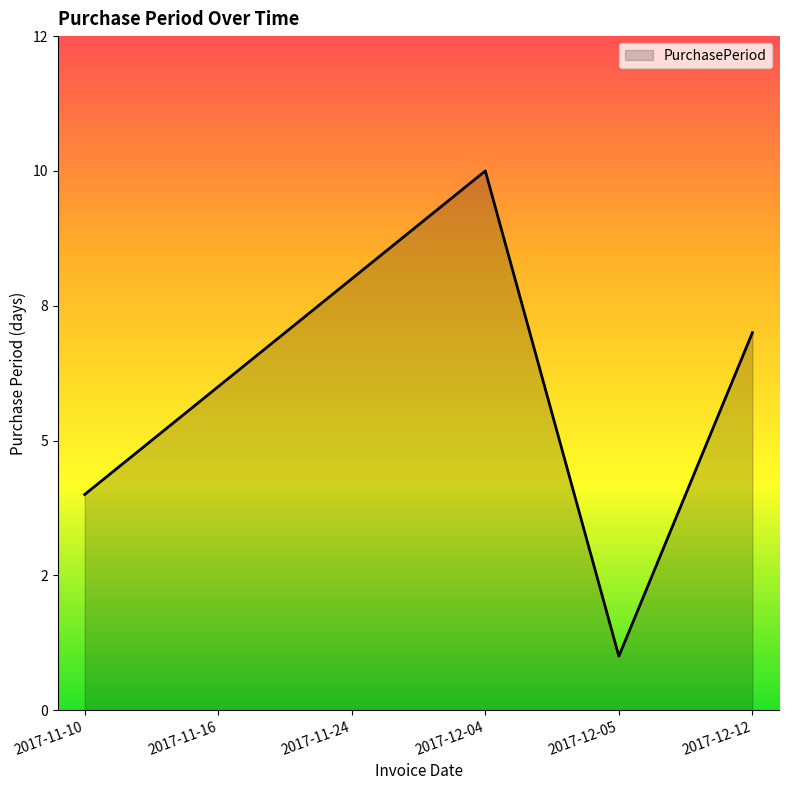

What is the label of the 3rd point from the left?

2017-11-24